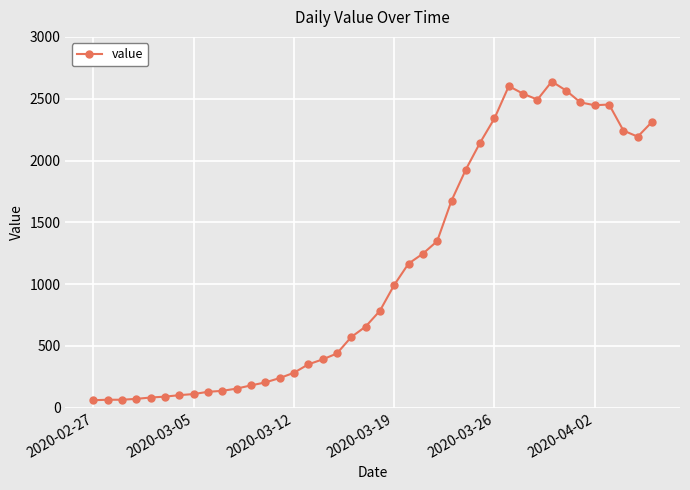

How many lines are shown in the chart?

1